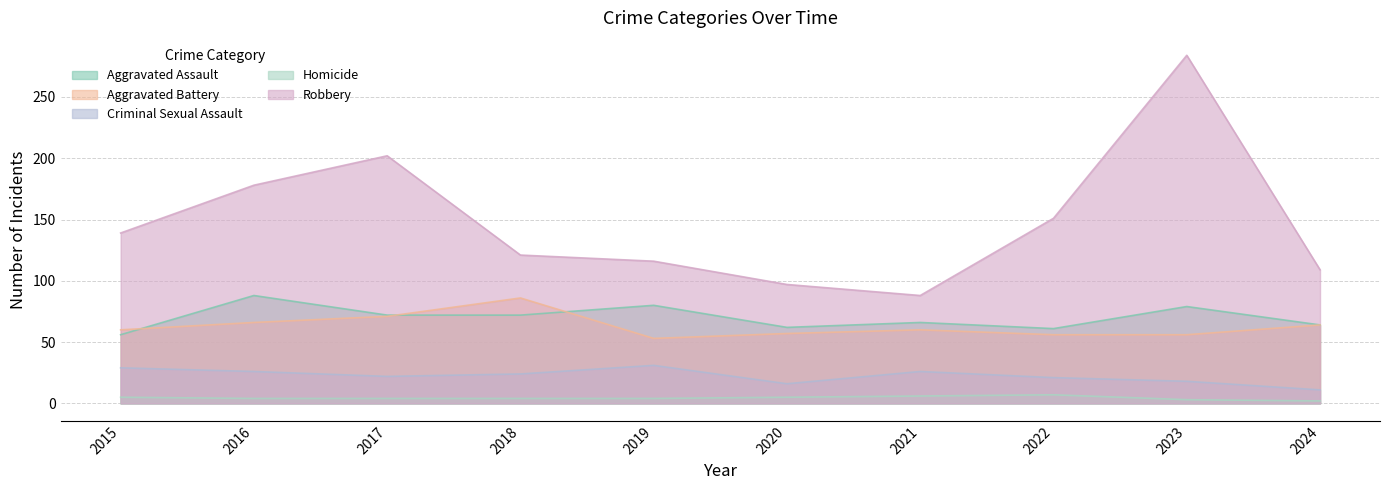

Which series has the largest total across all categories?

Robbery